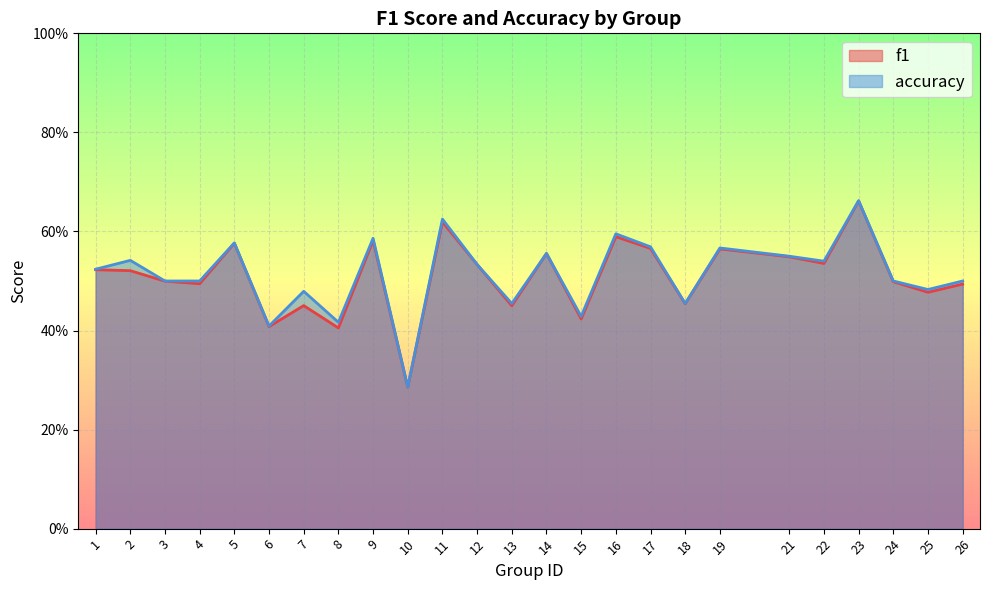

What is the difference between the f1 values at 3 and 19?

0.1